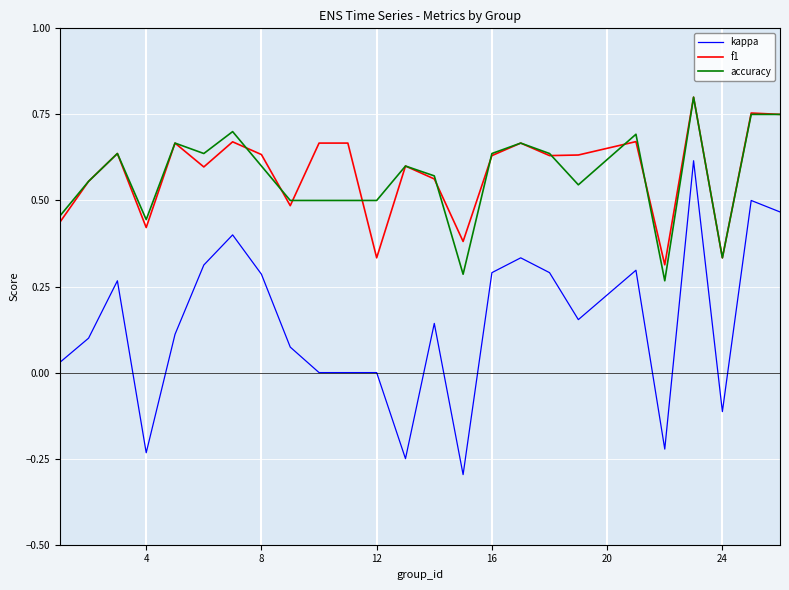

Which series has the largest range (max minus min)?

kappa